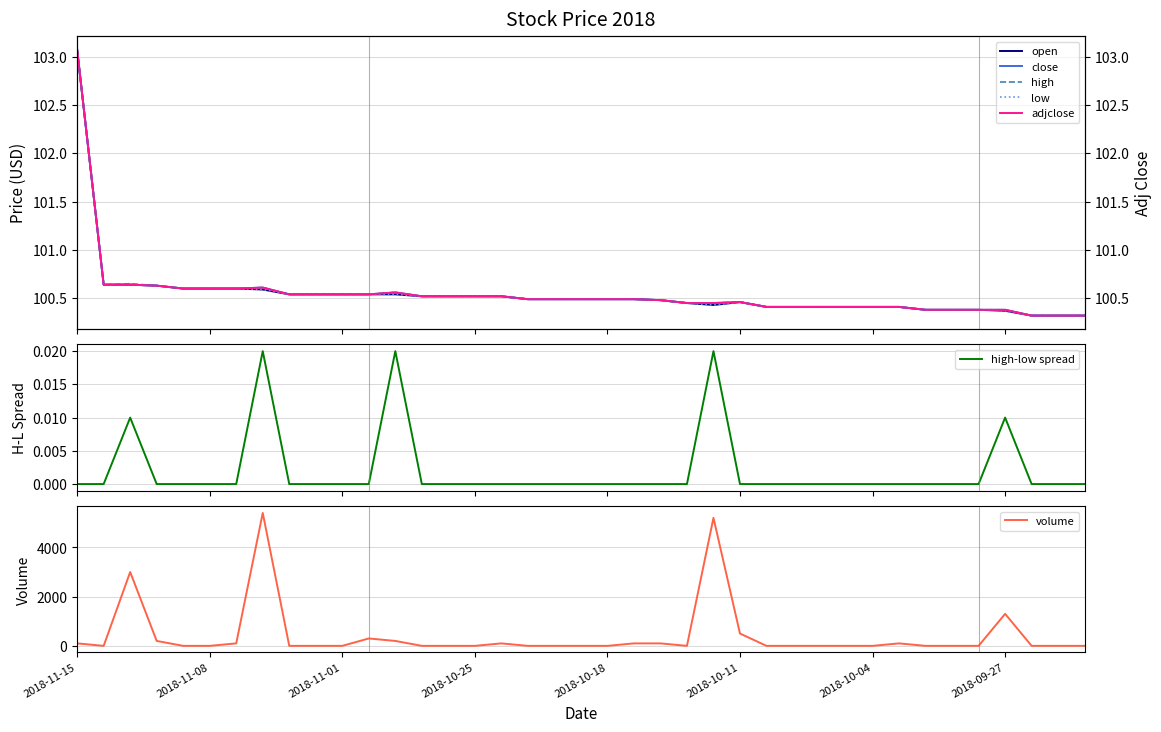

Reading left to right, extract all data points from this chart.

open: 103.1	100.6	100.6	100.6	100.6	100.6	100.6	100.6	100.5	100.5	100.5	100.5	100.5	100.5	100.5	100.5	100.5	100.5	100.5	100.5	100.5	100.5	100.5	100.5	100.4	100.5	100.4	100.4	100.4	100.4	100.4	100.4	100.4	100.4	100.4	100.4	100.3	100.3	100.3
close: 103.1	100.6	100.6	100.6	100.6	100.6	100.6	100.6	100.5	100.5	100.5	100.5	100.6	100.5	100.5	100.5	100.5	100.5	100.5	100.5	100.5	100.5	100.5	100.5	100.5	100.5	100.4	100.4	100.4	100.4	100.4	100.4	100.4	100.4	100.4	100.4	100.3	100.3	100.3
high: 103.1	100.6	100.7	100.6	100.6	100.6	100.6	100.6	100.5	100.5	100.5	100.5	100.6	100.5	100.5	100.5	100.5	100.5	100.5	100.5	100.5	100.5	100.5	100.5	100.5	100.5	100.4	100.4	100.4	100.4	100.4	100.4	100.4	100.4	100.4	100.4	100.3	100.3	100.3
low: 103.1	100.6	100.6	100.6	100.6	100.6	100.6	100.6	100.5	100.5	100.5	100.5	100.5	100.5	100.5	100.5	100.5	100.5	100.5	100.5	100.5	100.5	100.5	100.5	100.4	100.5	100.4	100.4	100.4	100.4	100.4	100.4	100.4	100.4	100.4	100.4	100.3	100.3	100.3
adjclose: 103.1	100.6	100.6	100.6	100.6	100.6	100.6	100.6	100.5	100.5	100.5	100.5	100.6	100.5	100.5	100.5	100.5	100.5	100.5	100.5	100.5	100.5	100.5	100.5	100.5	100.5	100.4	100.4	100.4	100.4	100.4	100.4	100.4	100.4	100.4	100.4	100.3	100.3	100.3
volume: 100.0	0.0	3000.0	200.0	0.0	0.0	100.0	5400.0	0.0	0.0	0.0	300.0	200.0	0.0	0.0	0.0	100.0	0.0	0.0	0.0	0.0	100.0	100.0	0.0	5200.0	500.0	0.0	0.0	0.0	0.0	0.0	100.0	0.0	0.0	0.0	1300.0	0.0	0.0	0.0